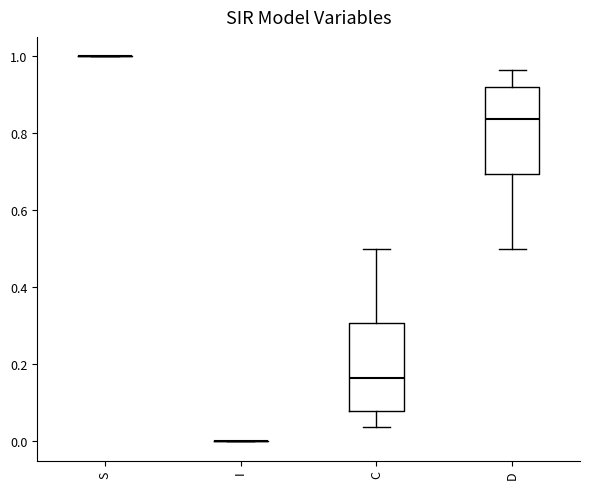

Reading left to right, read every box against the y-axis: the position of its median line, the range the box covers, and the ends of its whiskers. The values are not printed on the chart, so give them approximately, as read against the axis.

S: box collapsed to a line at 1.00, whiskers 1.00 to 1.00
I: box collapsed to a line at 0.00, whiskers 0.00 to 0.00
C: median 0.16, box 0.08 to 0.30, whiskers 0.04 to 0.50
D: median 0.84, box 0.70 to 0.92, whiskers 0.50 to 0.96